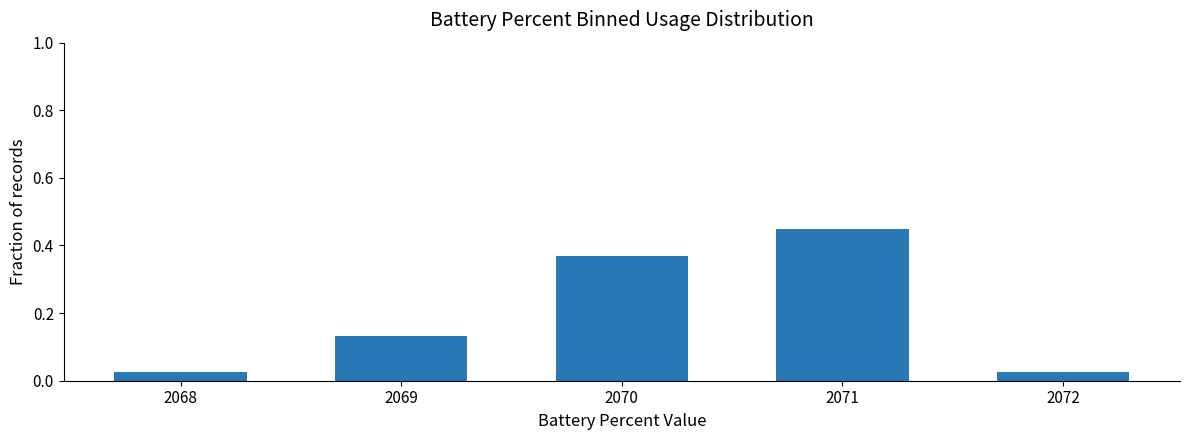

At which category does the chart reach its peak across all series?

2071